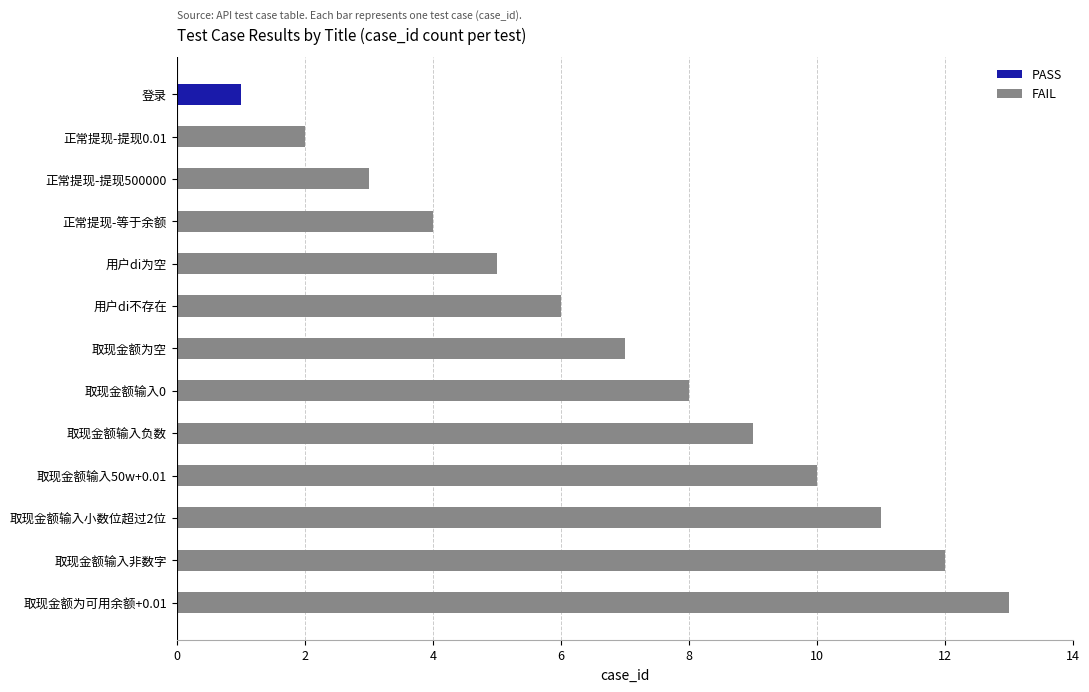

At which label does FAIL reach its peak?

取现金额为可用余额+0.01